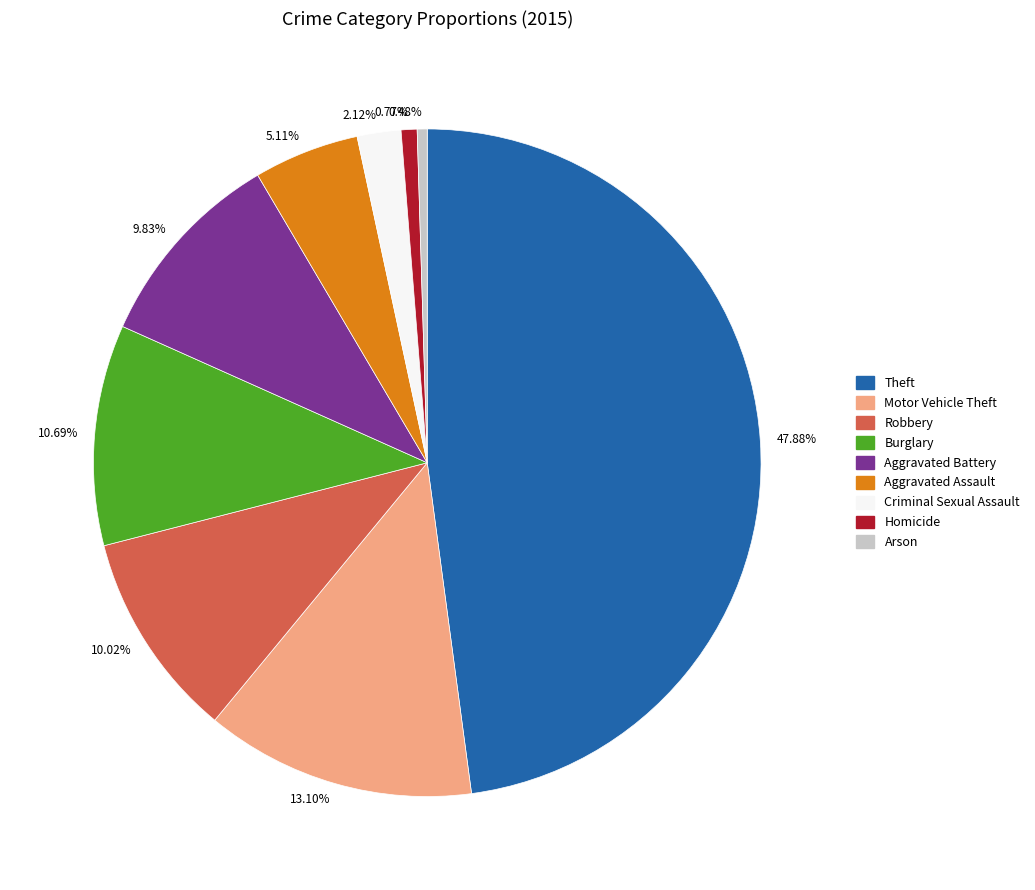

To the nearest percent, what is the average slice percentage?

11%